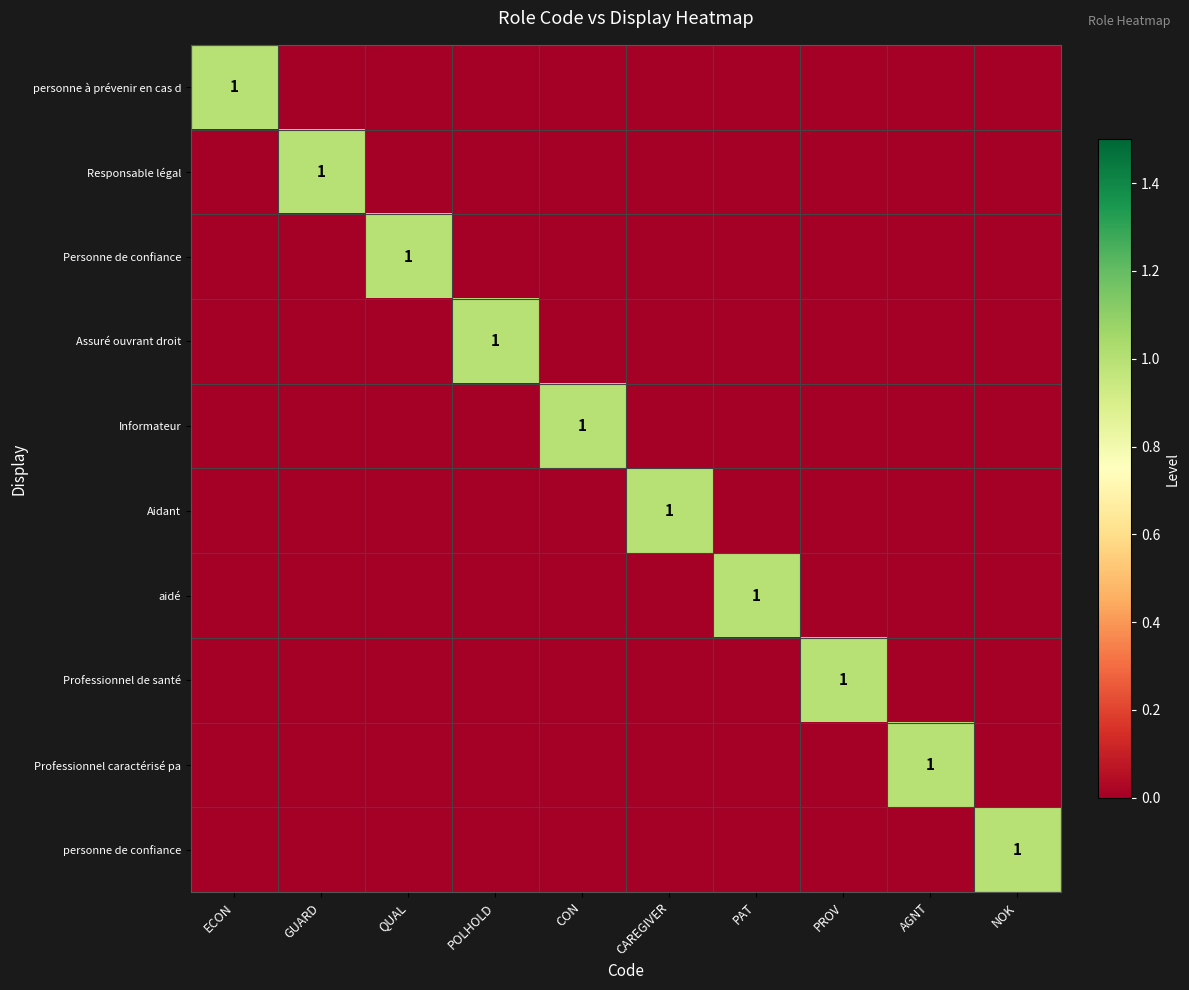

How many distinct data groups are displayed?

10